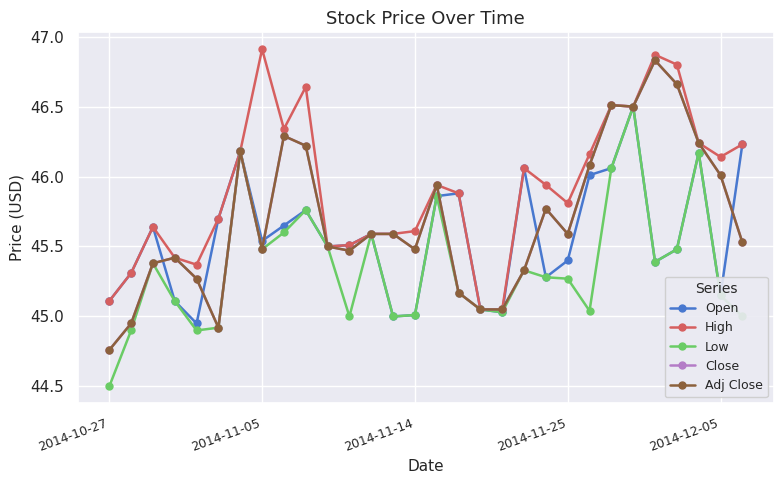

Is this an area chart (filled region under the line)?

No